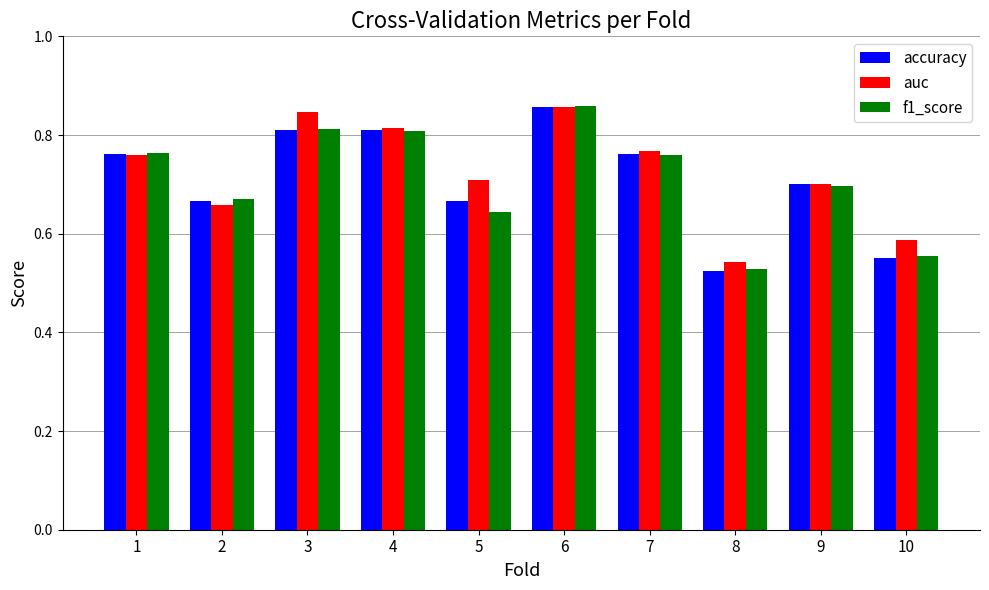

The value of f1_score at 10 is 0.8. True or false?

False